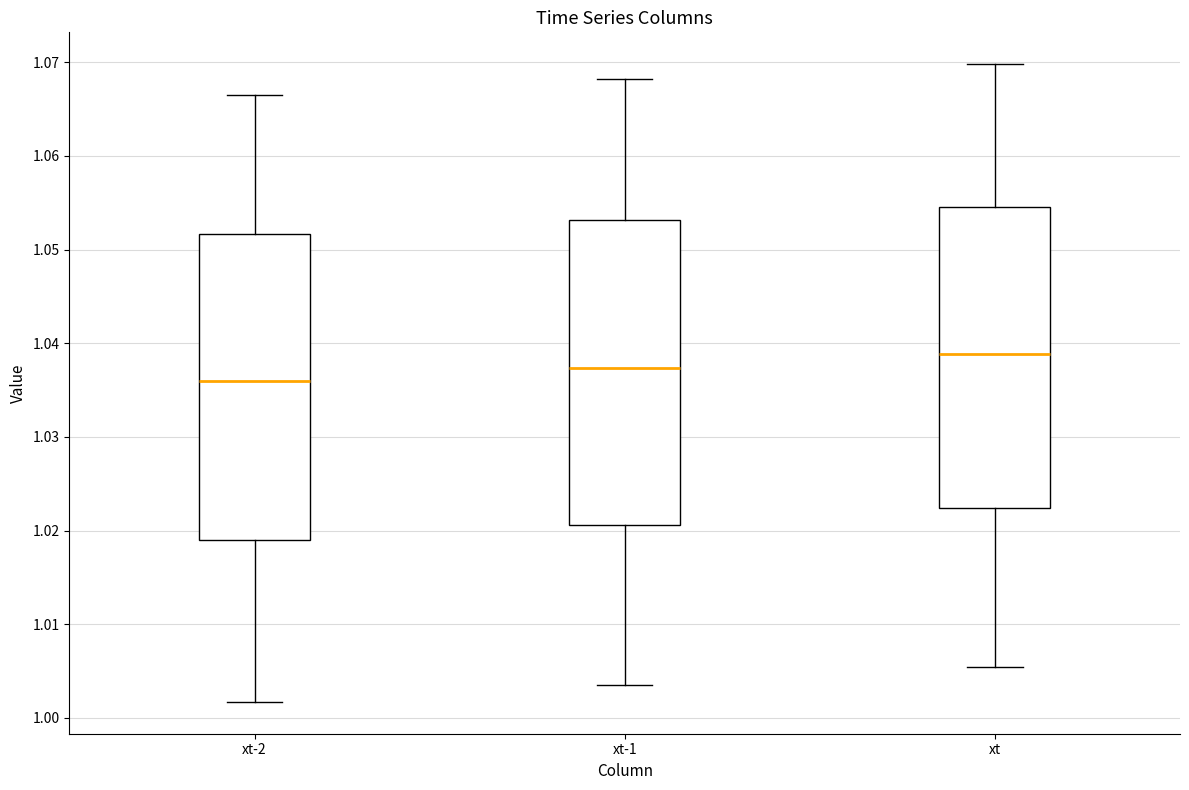

Which box's median line is the lowest?

xt-2